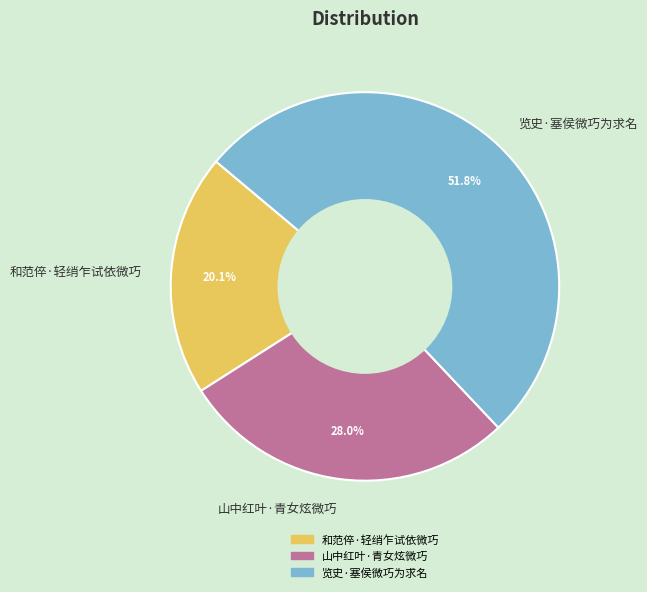

True or false: 和范倅·轻绡乍试依微巧 accounts for 15% of the total.

False